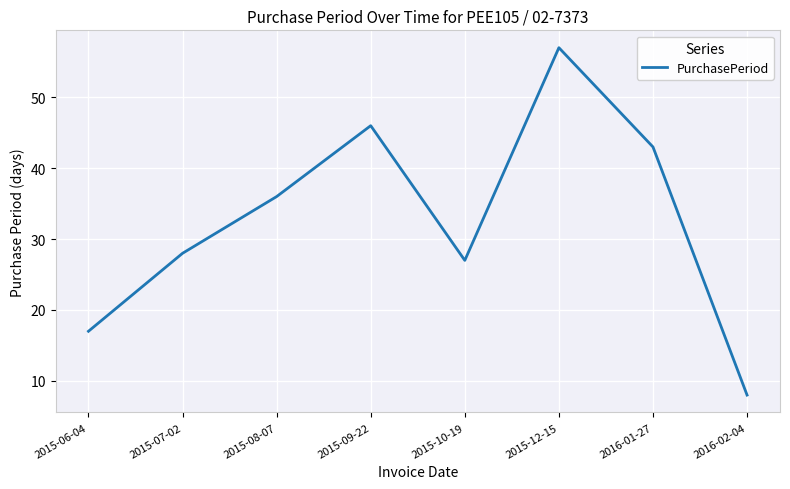

True or false: there are more than 0 points higher than both neighbors.

True